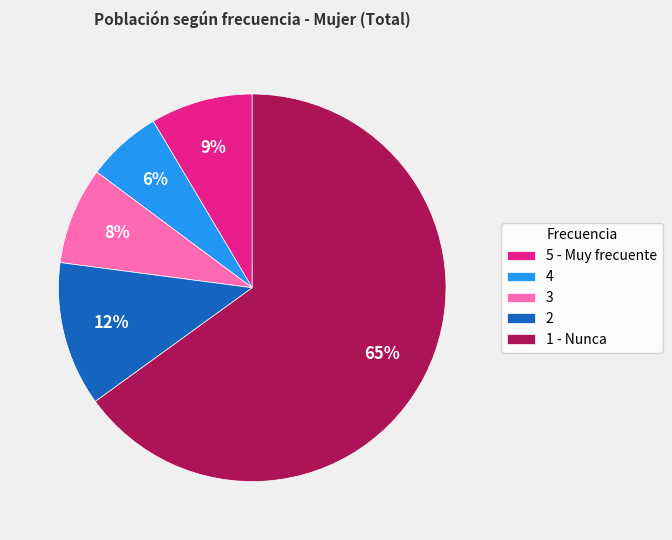

Which category has the biggest portion of the pie?

1 - Nunca